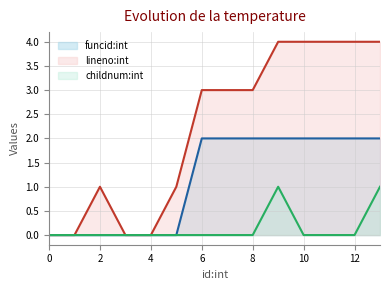

True or false: funcid:int and lineno:int intersect in this chart.

False